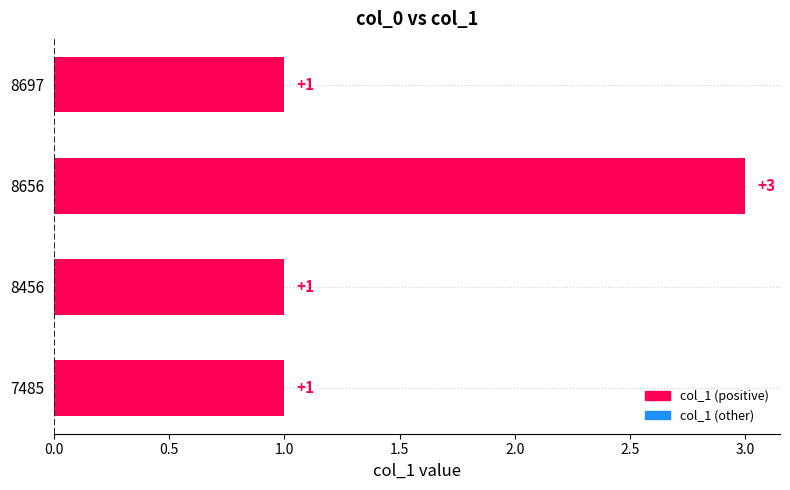

At which category does the chart reach its peak across all series?

8656